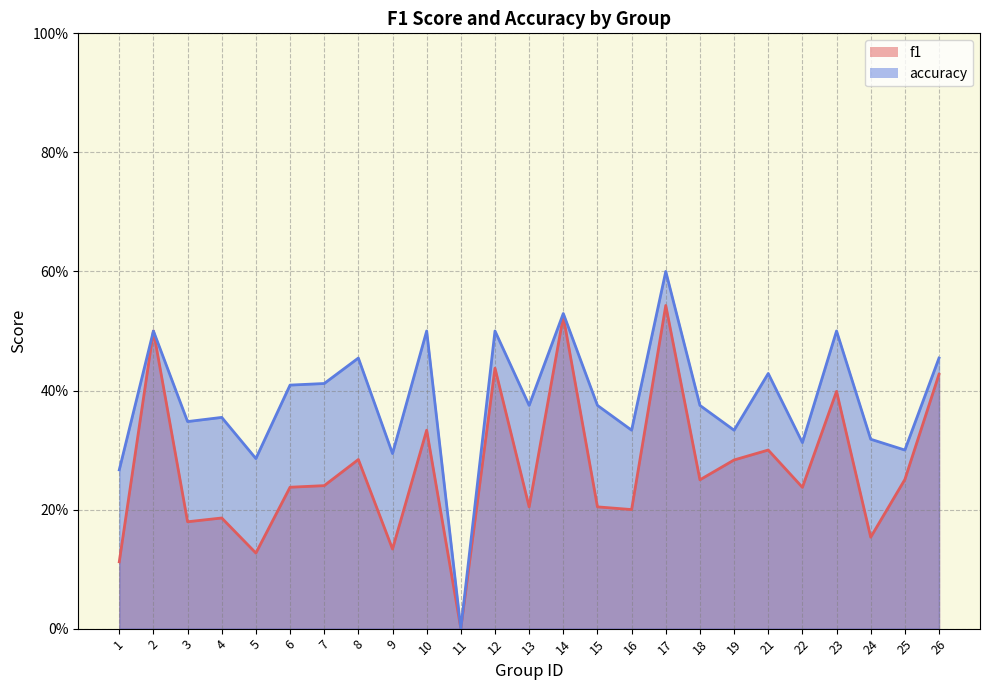

What is the total value across all series at 23?

0.9